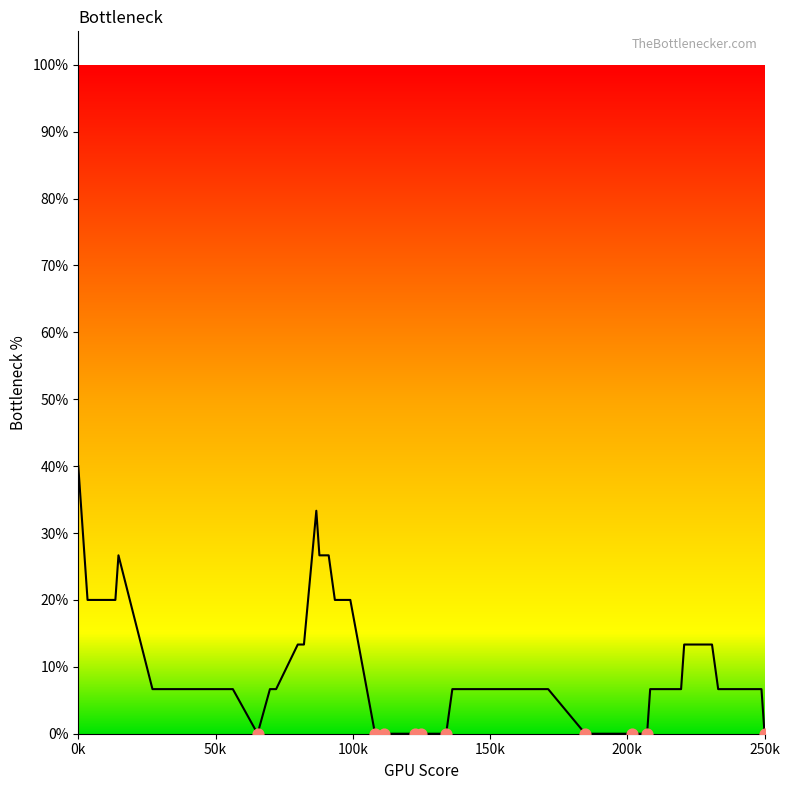

What is the difference between the maximum and minimum values?

40.0